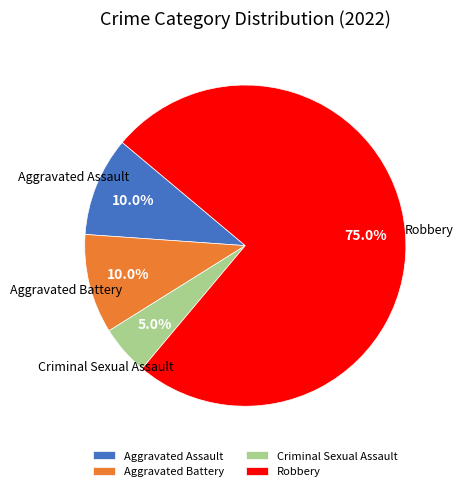

True or false: Robbery accounts for 60% of the total.

False